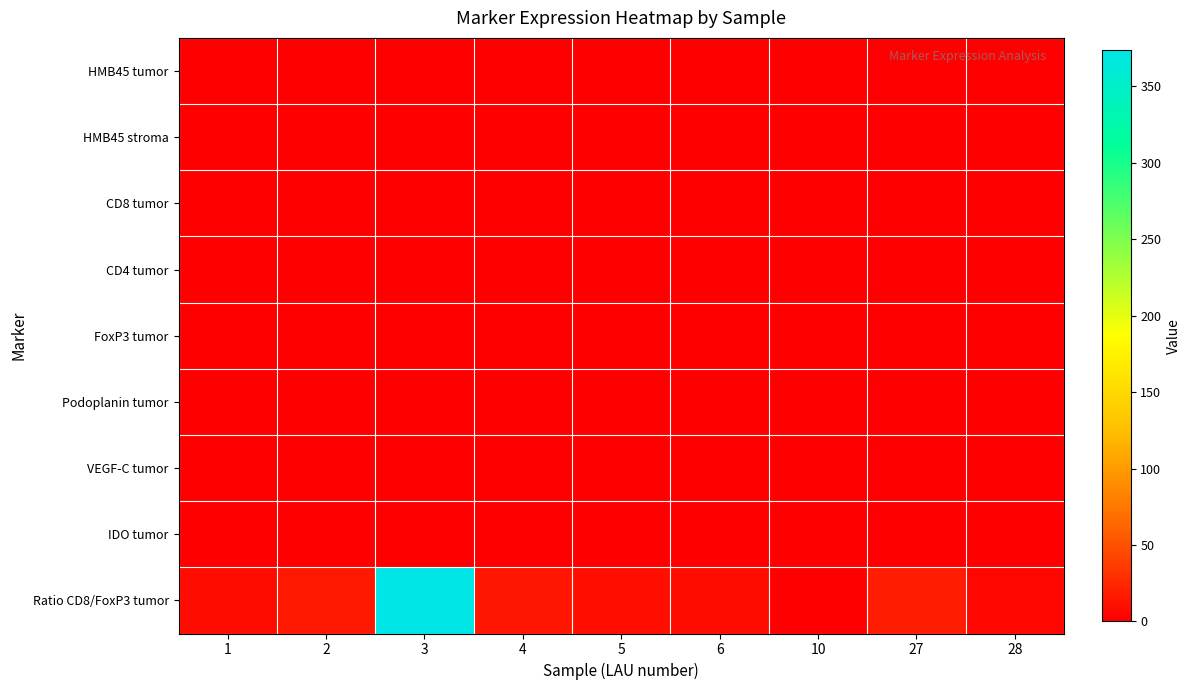

List the series in order of their peak value, lowest first.

VEGF-C tumor, IDO tumor, FoxP3 tumor, CD4 tumor, CD8 tumor, Podoplanin tumor, HMB45 stroma, HMB45 tumor, Ratio CD8/FoxP3 tumor